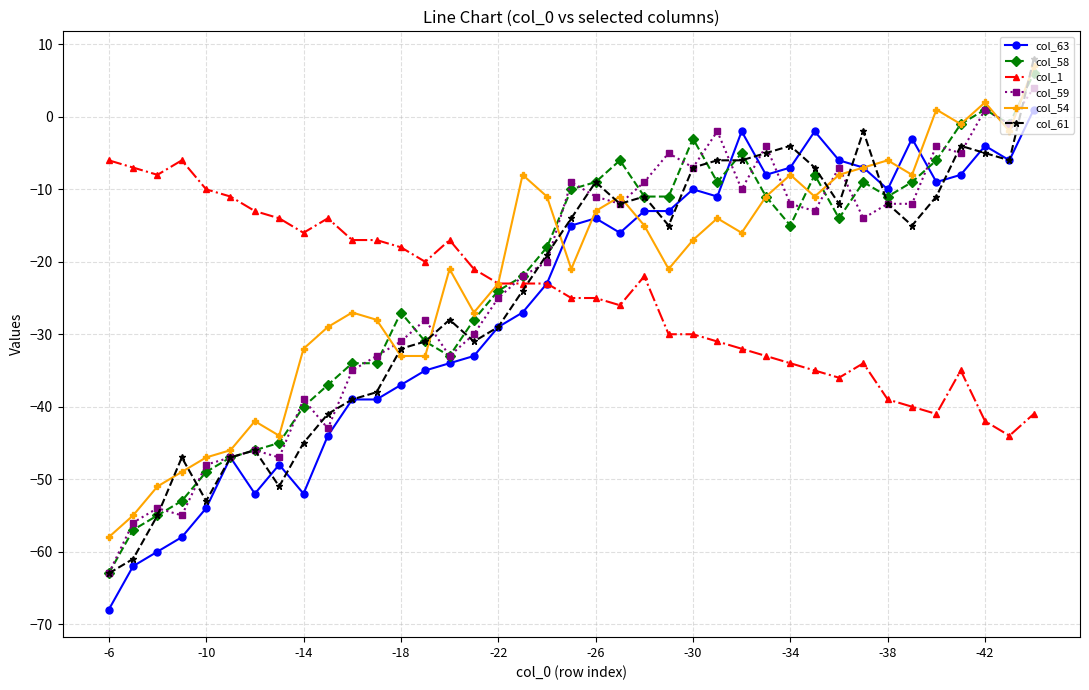

What is the value of the col_59 point at the 7th from the left?

-46